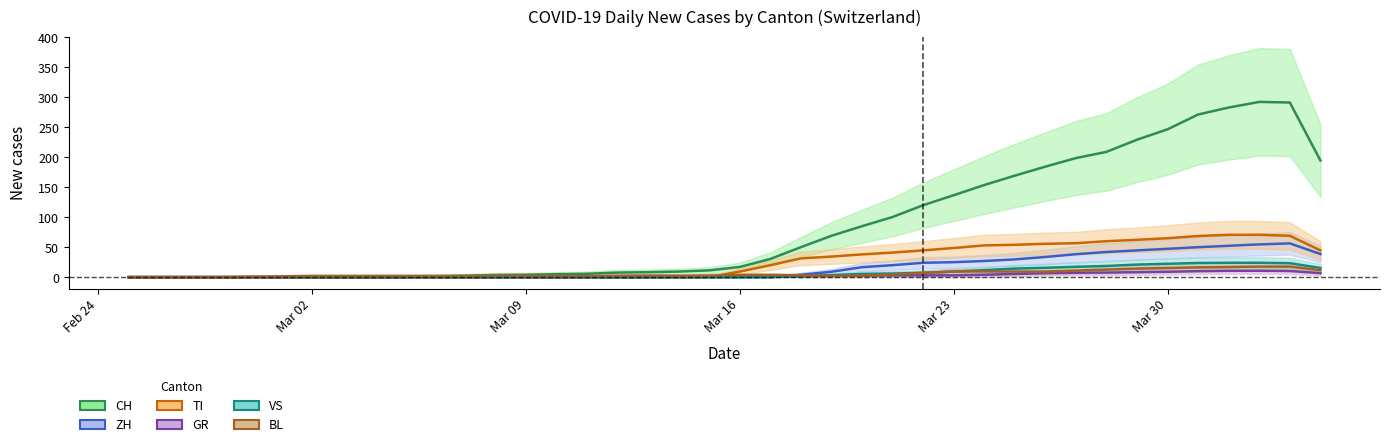

True or false: TI and VS intersect in this chart.

False